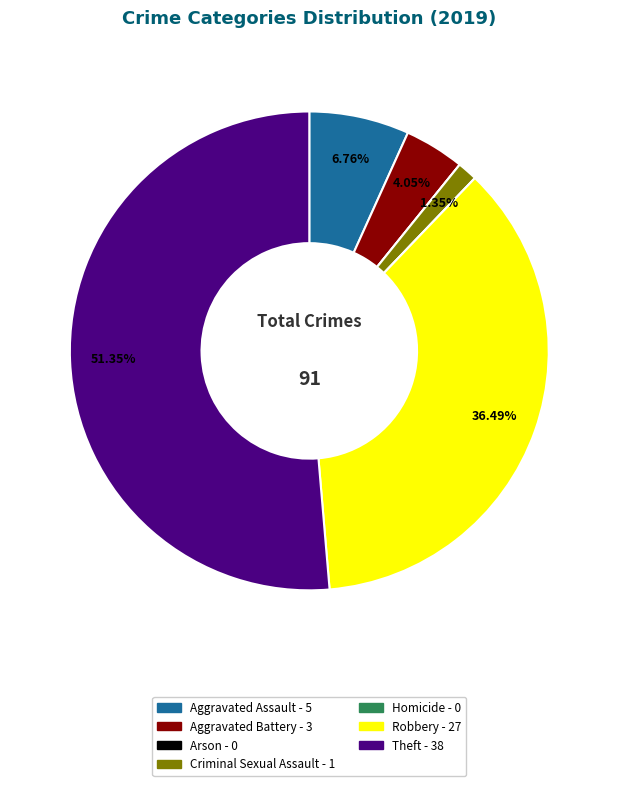

Which slice represents more than half of the pie?

Theft